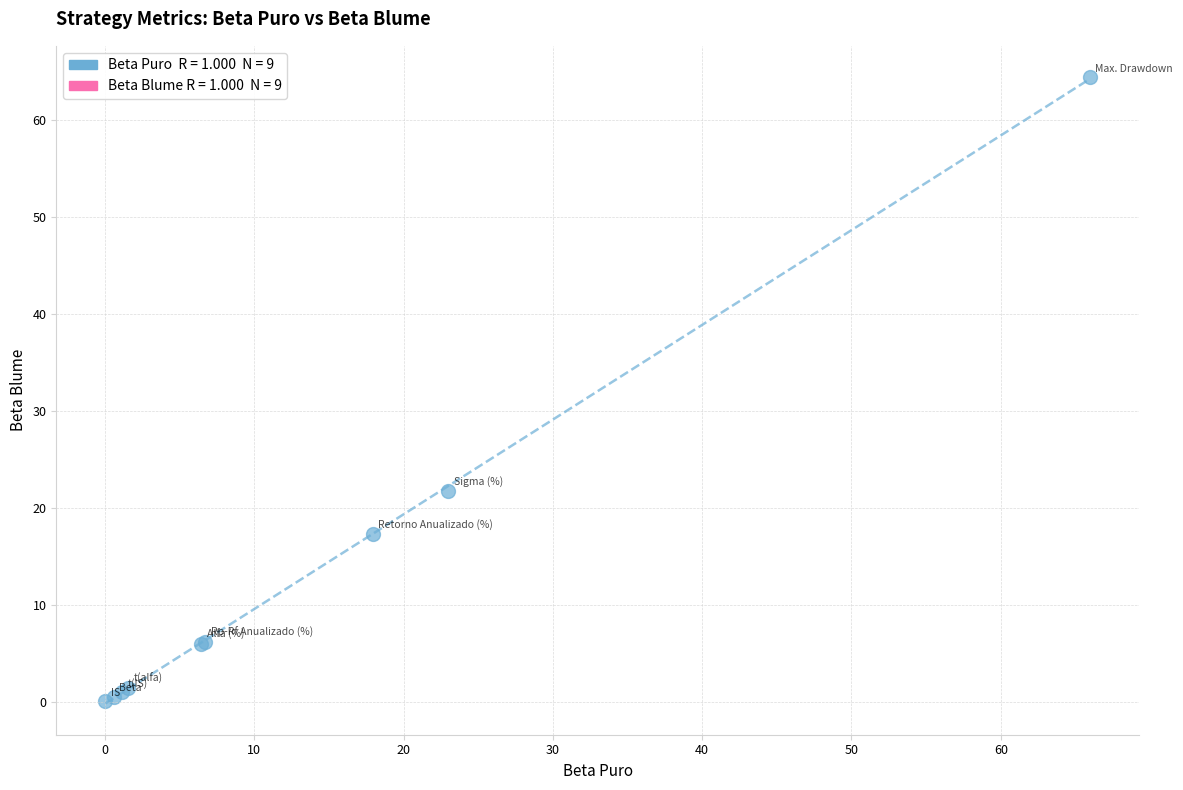

What Y value in the scatter plot is closest to 32?

21.8